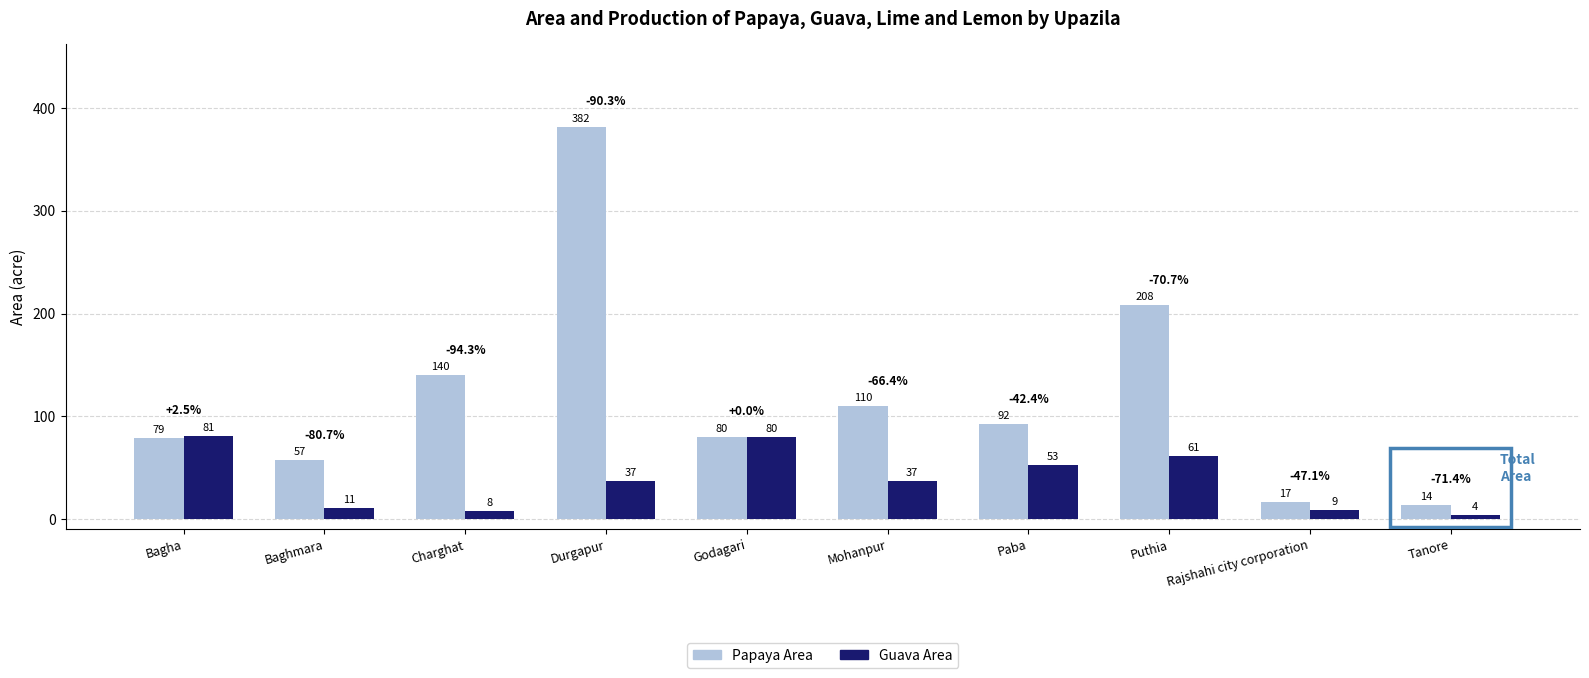

Between Charghat and Puthia, which series saw the biggest shift?

Papaya Area